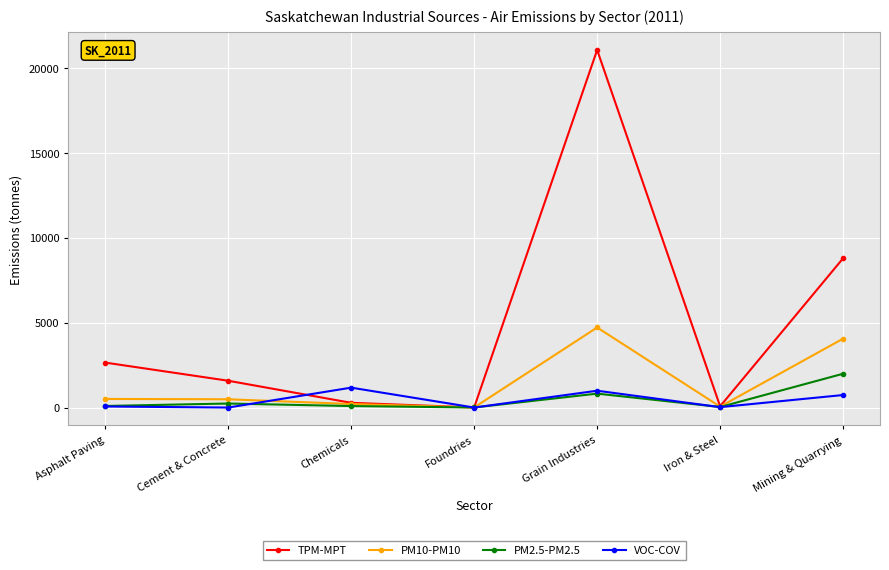

List the series in order of their peak value, lowest first.

VOC-COV, PM2.5-PM2.5, PM10-PM10, TPM-MPT